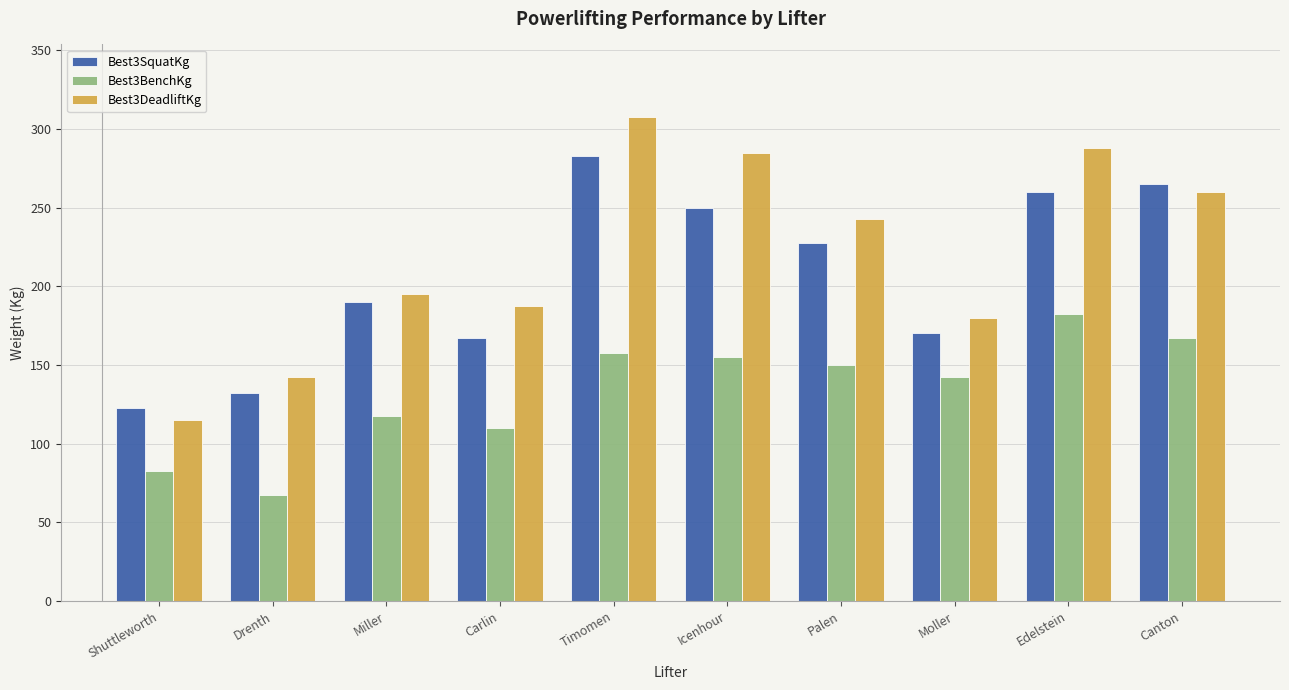

How many values in the Best3DeadliftKg series are below 242?

5